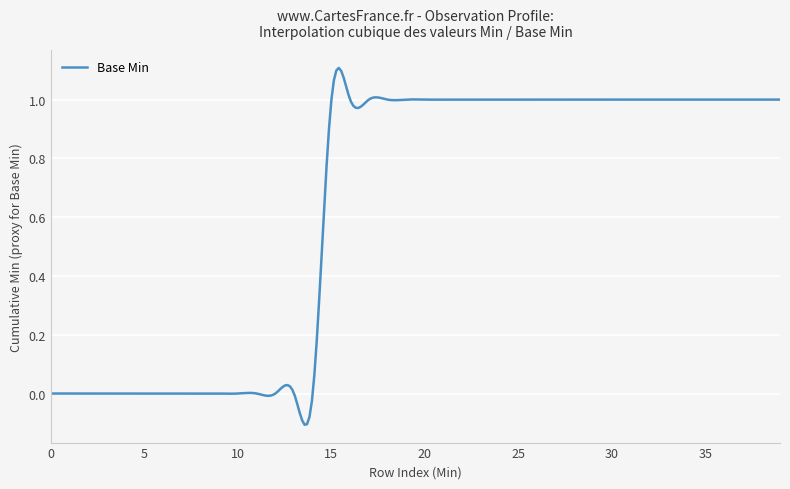

What is the difference between the maximum and minimum values?

1.2